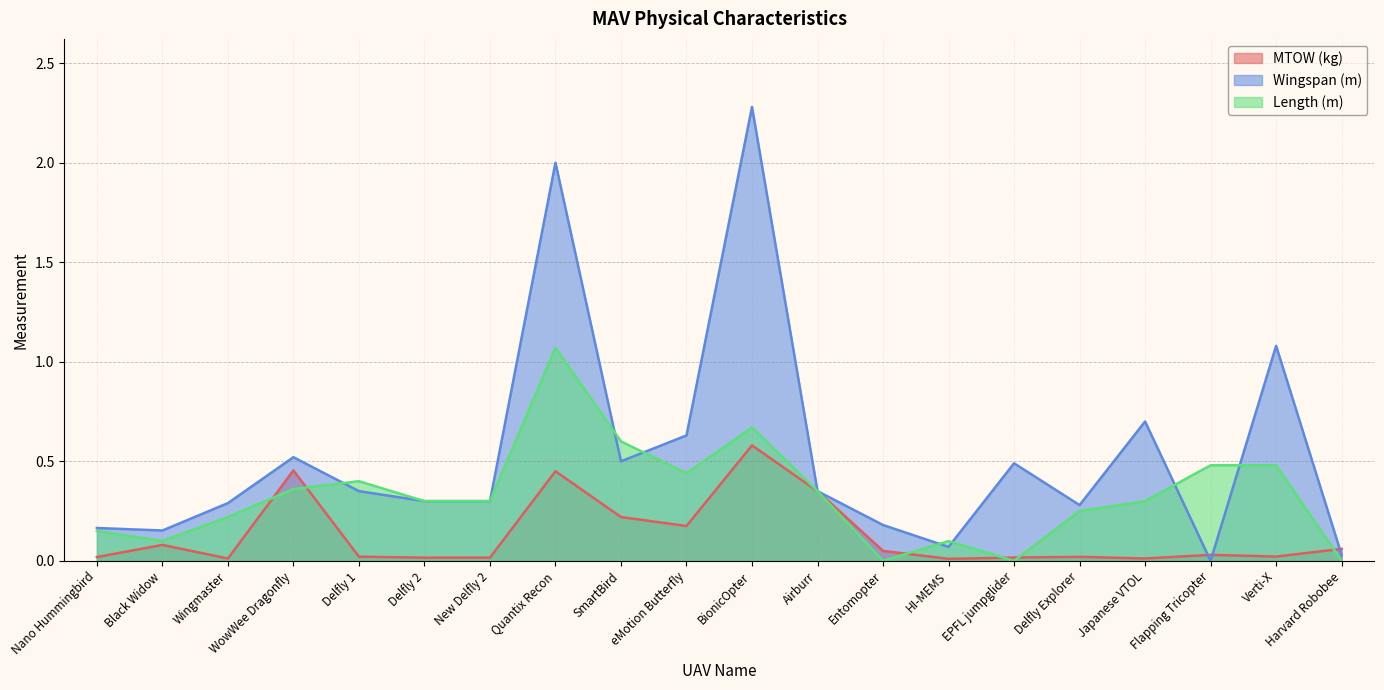

Is it true that MTOW (kg) equals 0.1 at Entomopter?

True